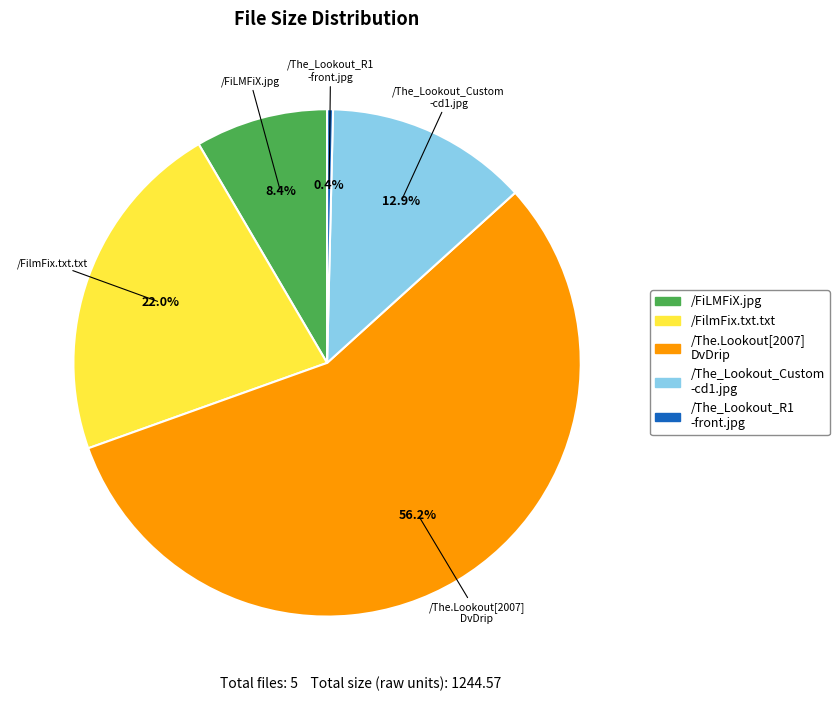

How many slices are in this pie chart?

5